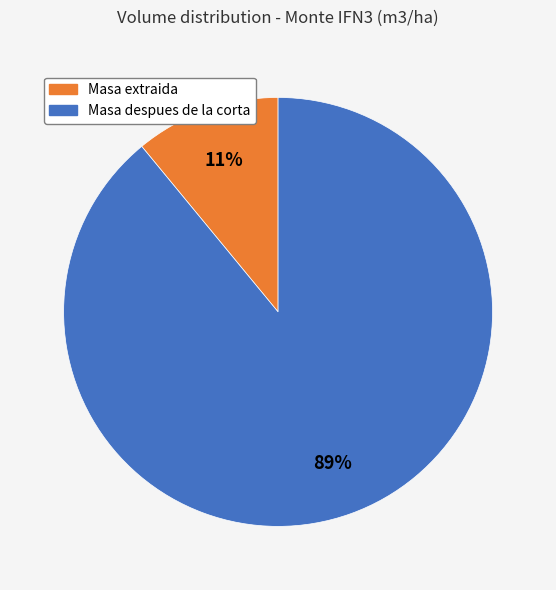

What percentage is the Masa despues de la corta slice, to the nearest percent?

89%